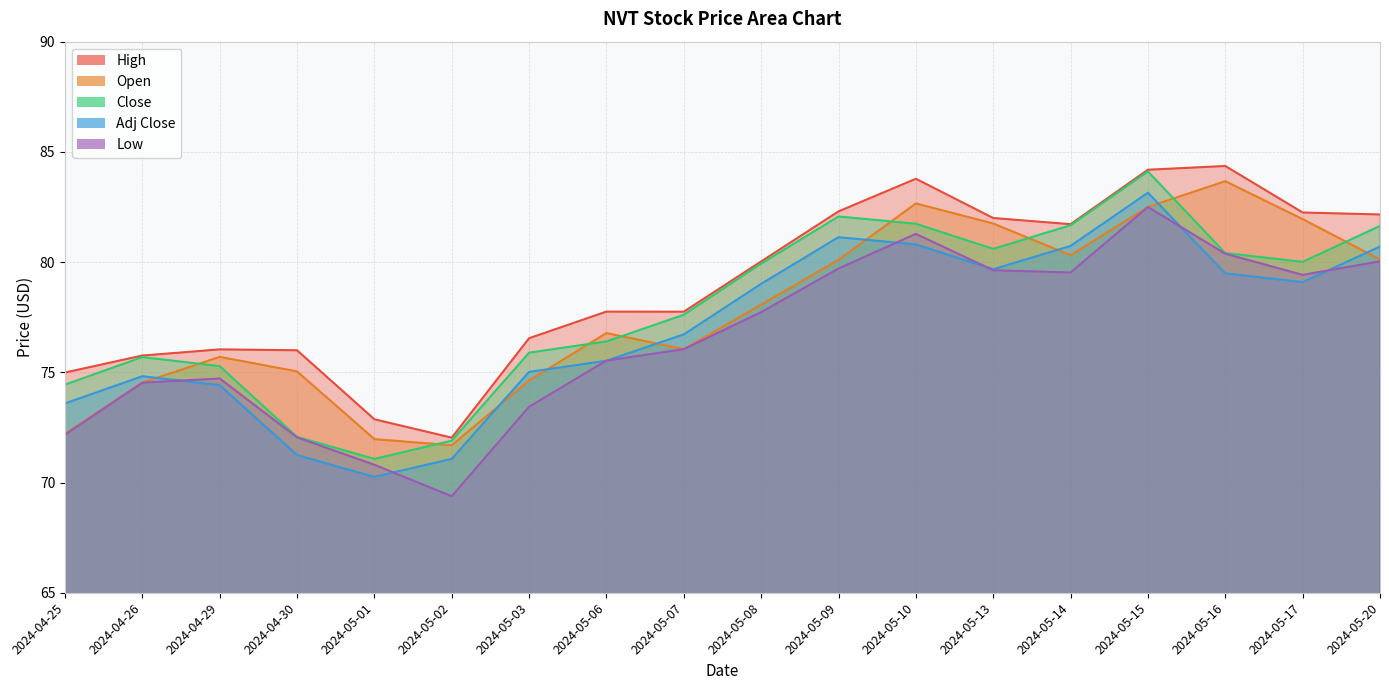

What position from the right is 2024-04-29?

16